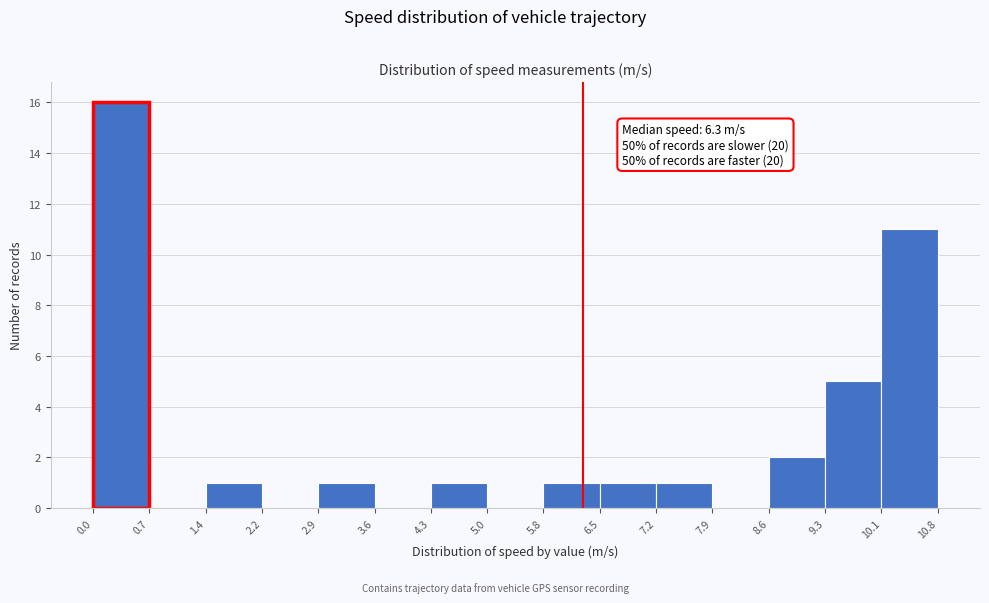

Which range on the x-axis has the tallest bar?

0.0 to 0.7